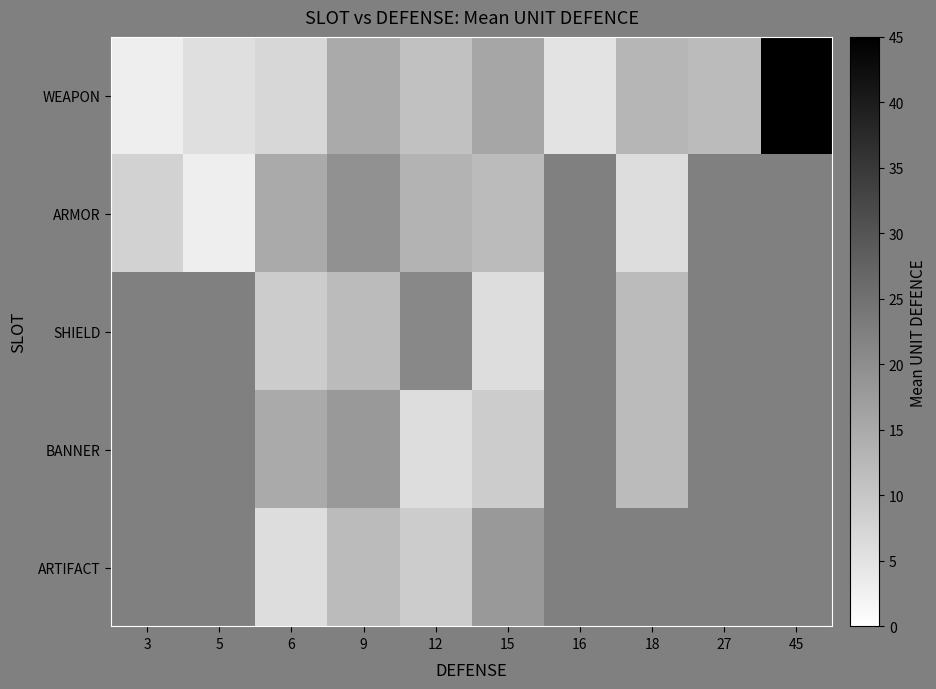

What is the difference between the BANNER values at 18 and 15?

3.0